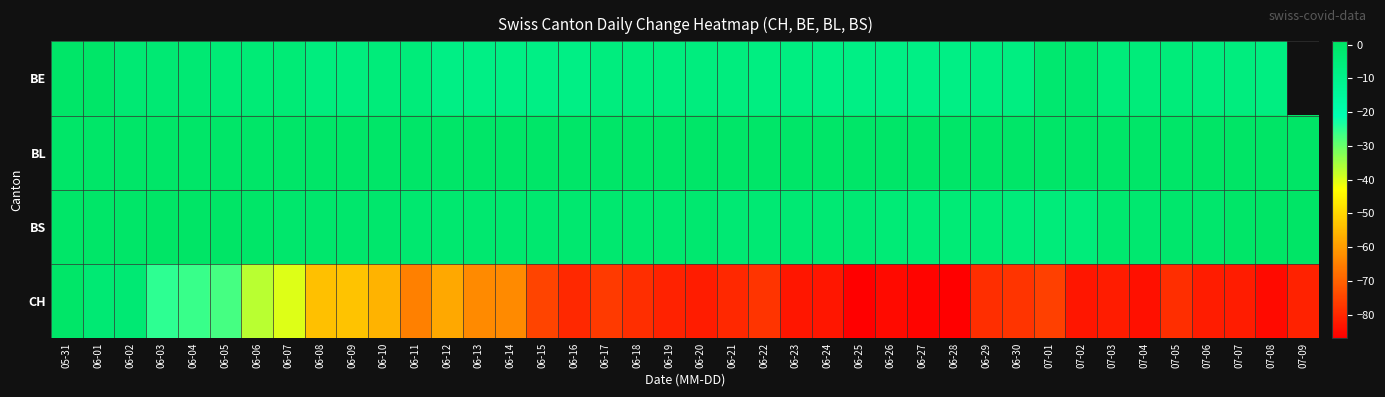

Is the value of BE at 07-06 greater than the value of BS at 06-27?

No